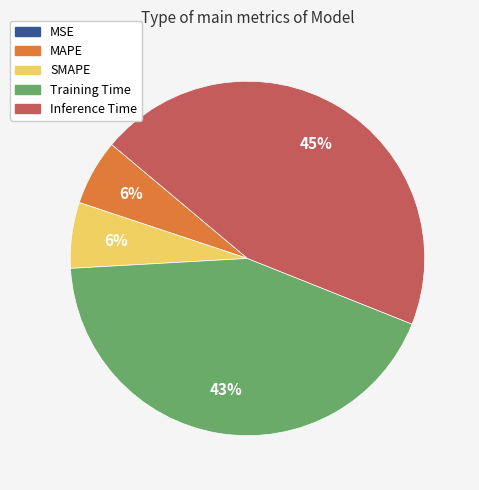

Is Training Time the majority of the pie?

No